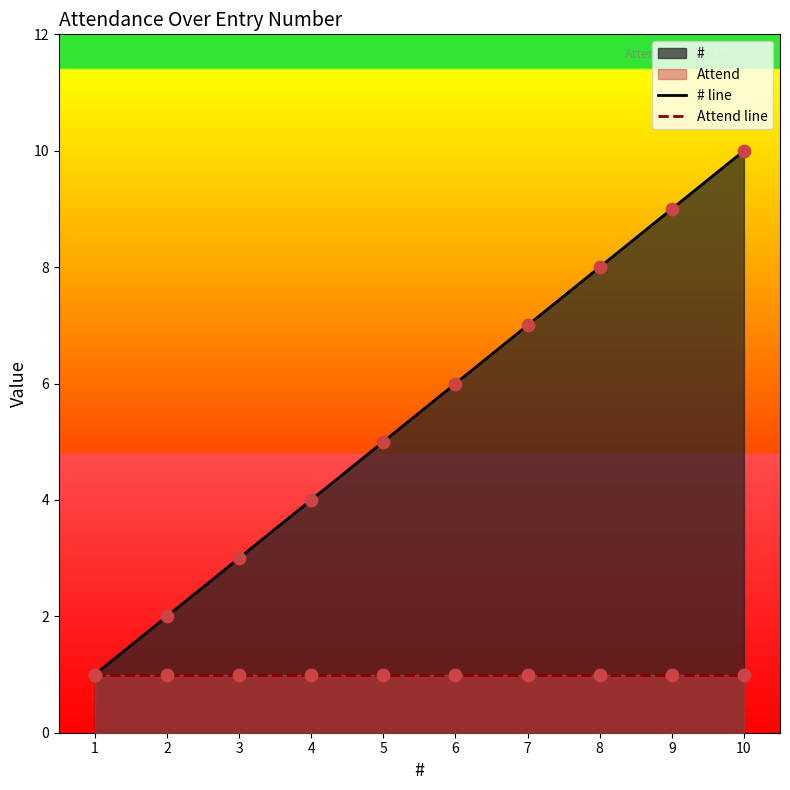

Which series reaches the maximum Y coordinate?

# line